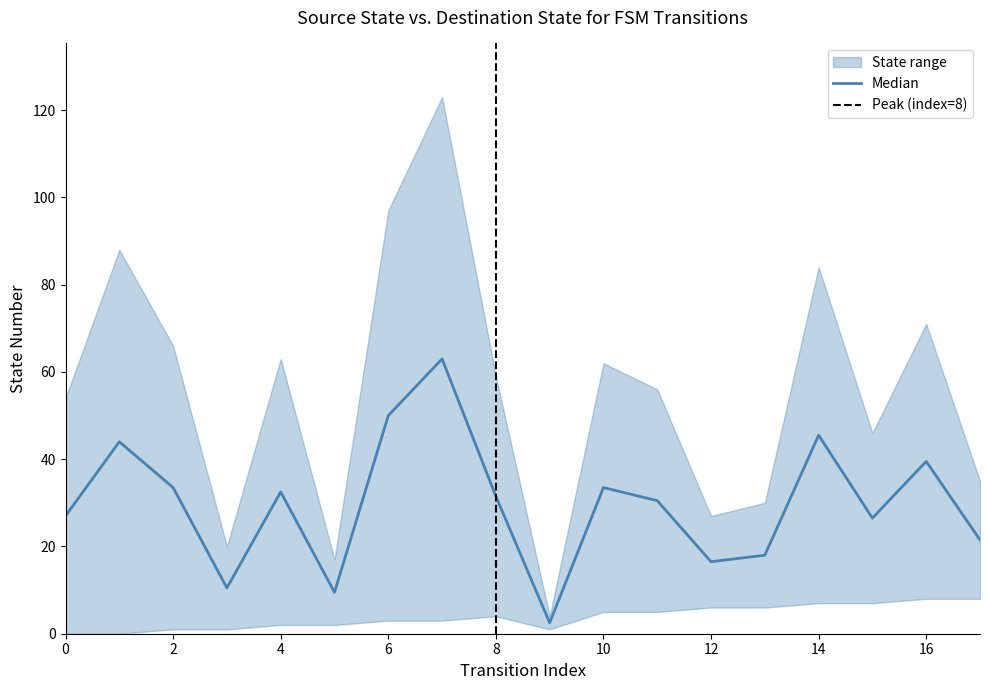

Is it true that destination_state equals 145 at 6?

False